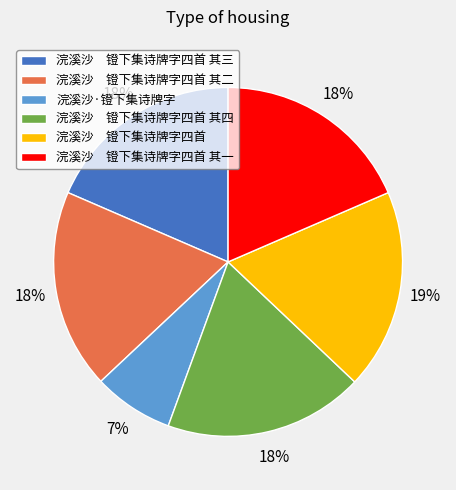

What is the smallest slice in the pie chart?

浣溪沙·镫下集诗牌字